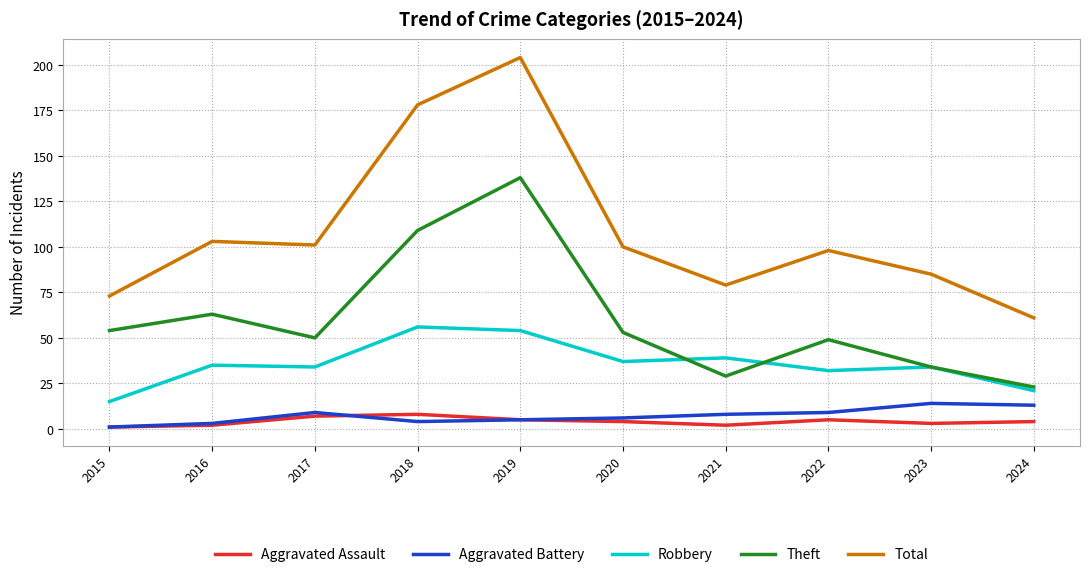

True or false: Robbery and Total intersect in this chart.

False